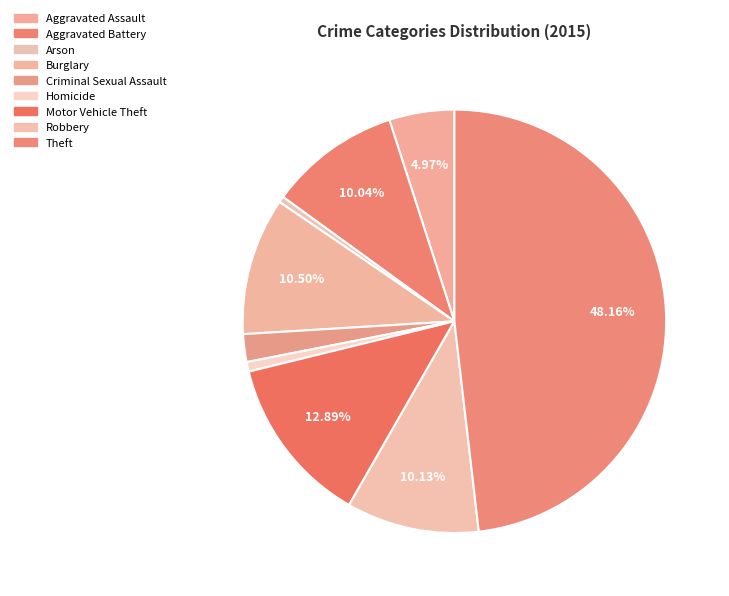

How many slices are in this pie chart?

9